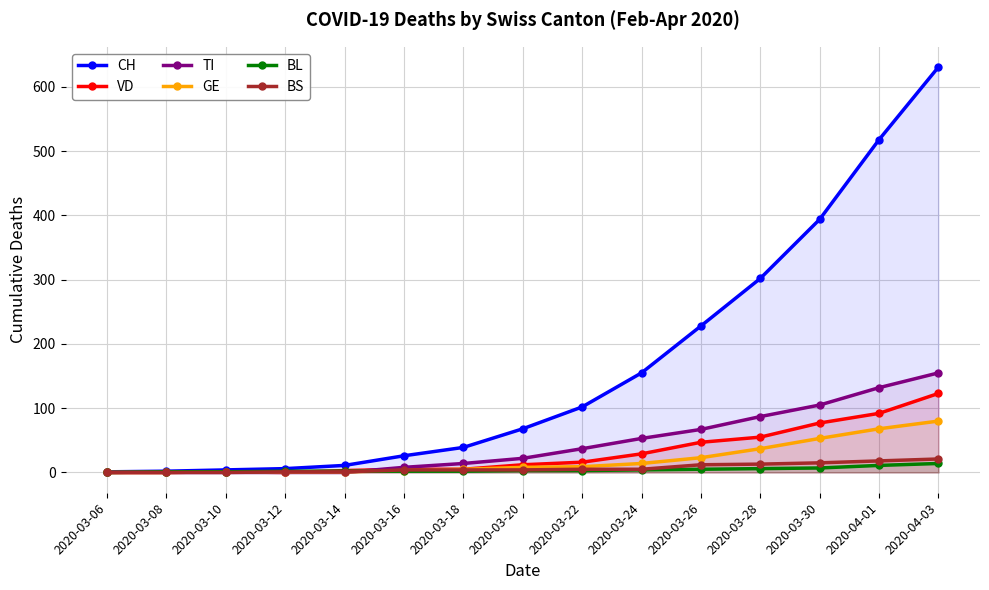

What are all the series names shown in the legend?

CH, VD, TI, GE, BL, BS